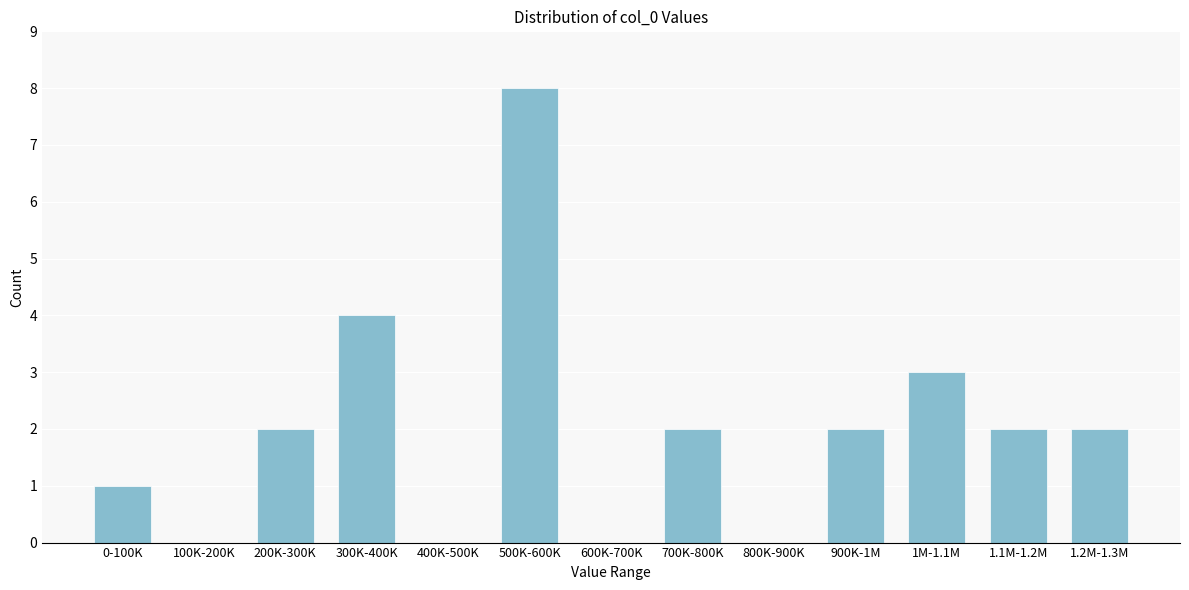

Reading right to left, transcribe all the data shown in this chart.

1.2M-1.3M=2	1.1M-1.2M=2	1M-1.1M=3	900K-1M=2	800K-900K=0	700K-800K=2	600K-700K=0	500K-600K=8	400K-500K=0	300K-400K=4	200K-300K=2	100K-200K=0	0-100K=1